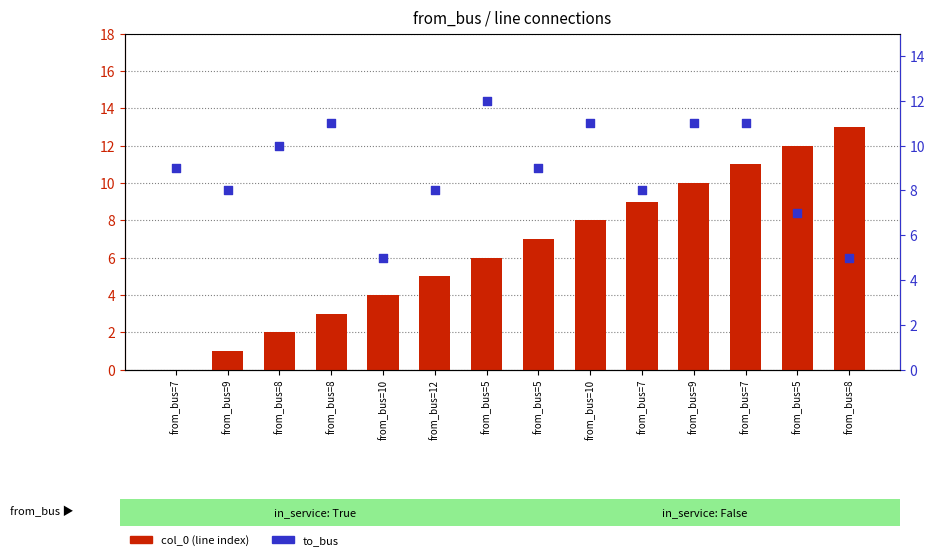

What are all the series names shown in the legend?

col_0, to_bus